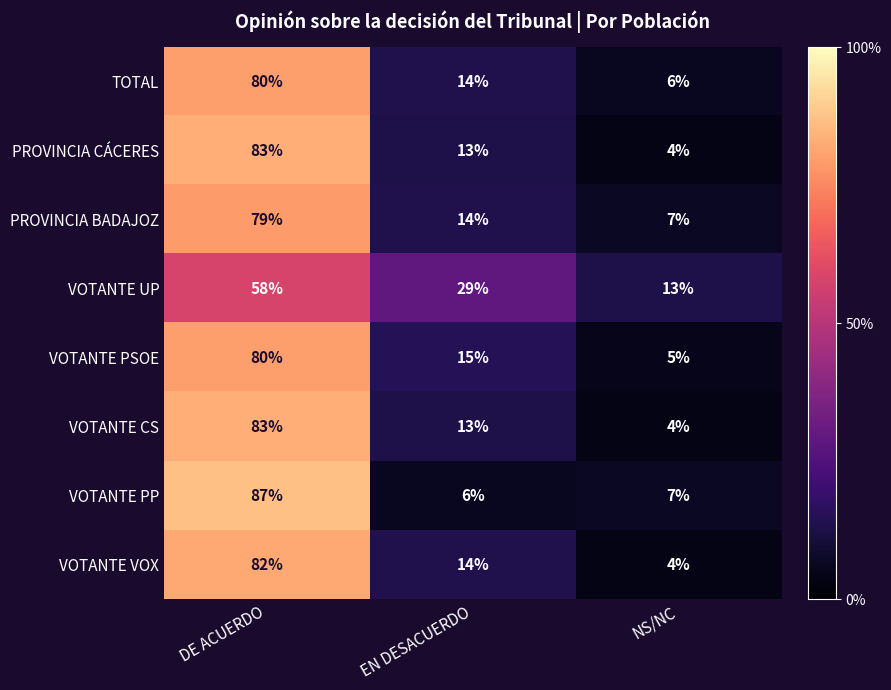

The value of VOTANTE PP at DE ACUERDO is 87. True or false?

True